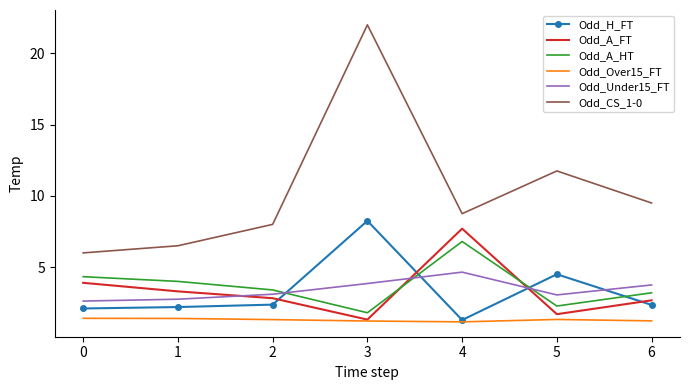

What is the difference between the maximum and minimum values in the Odd_A_FT series?

6.4